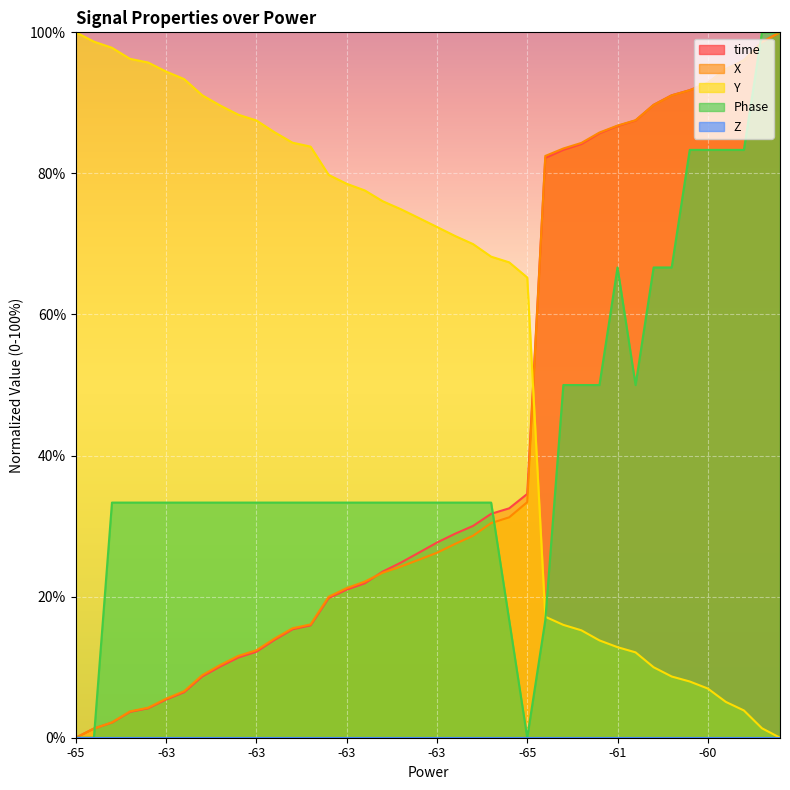

True or false: Phase and Y intersect in this chart.

True